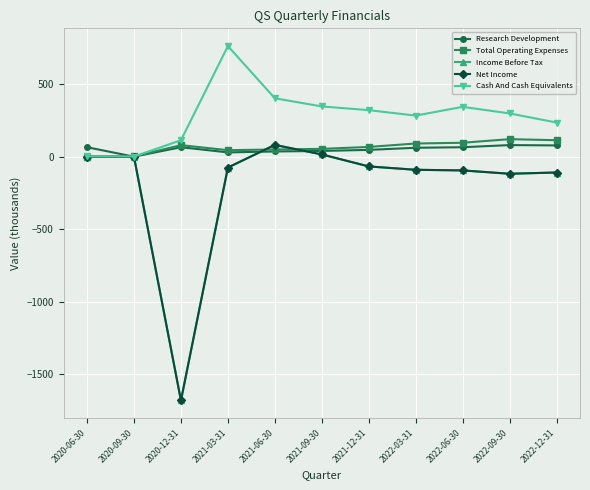

True or false: Income Before Tax and Net Income cross at least once.

False